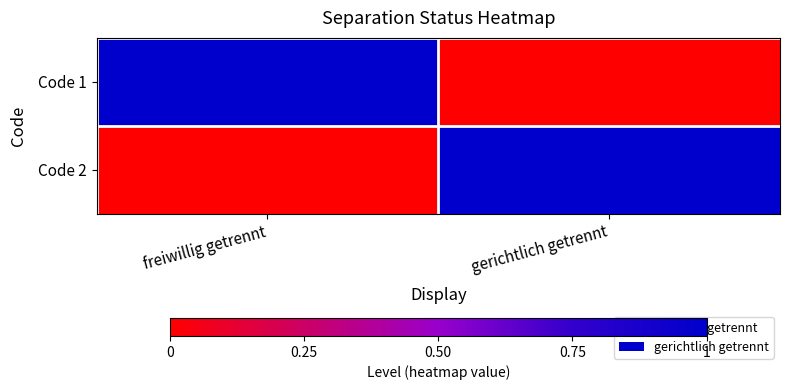

What is the spread (max minus min) of values at freiwillig getrennt?

1